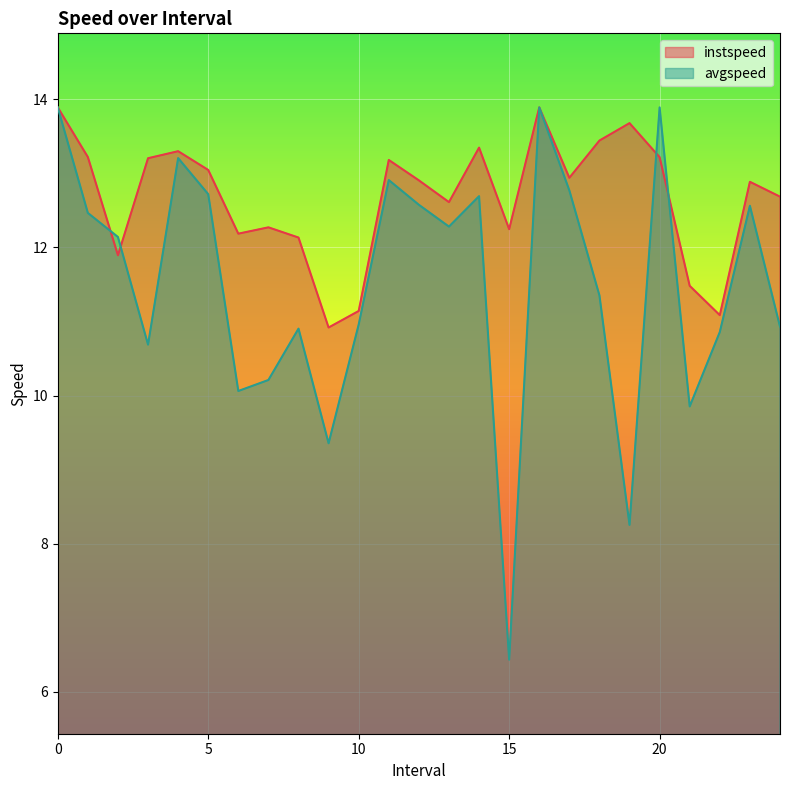

What is the label of the 6th point from the right?

19.0